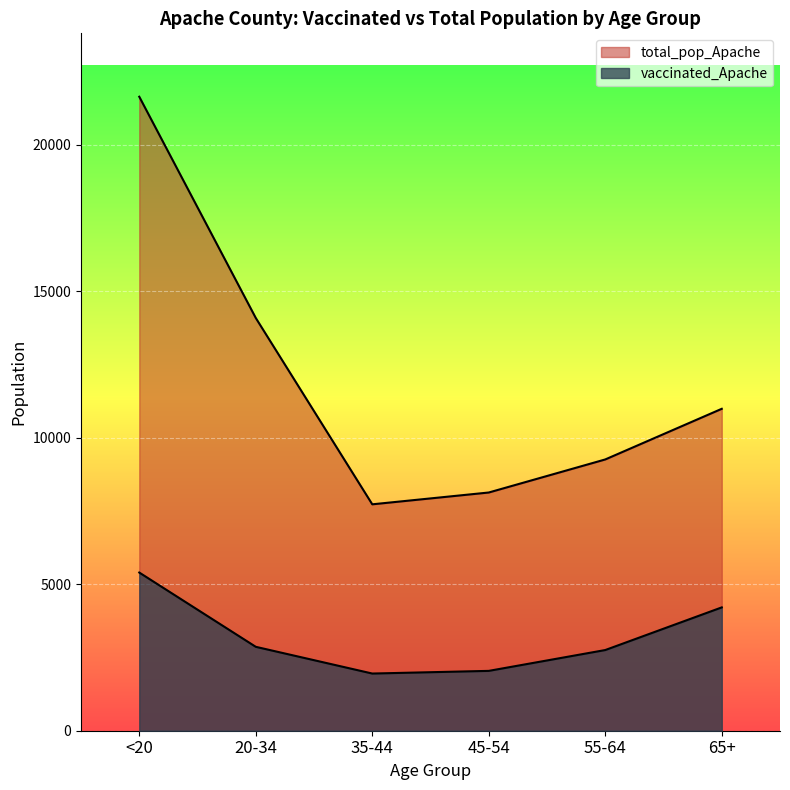

What is the difference between the highest and lowest values at 65+?

6776